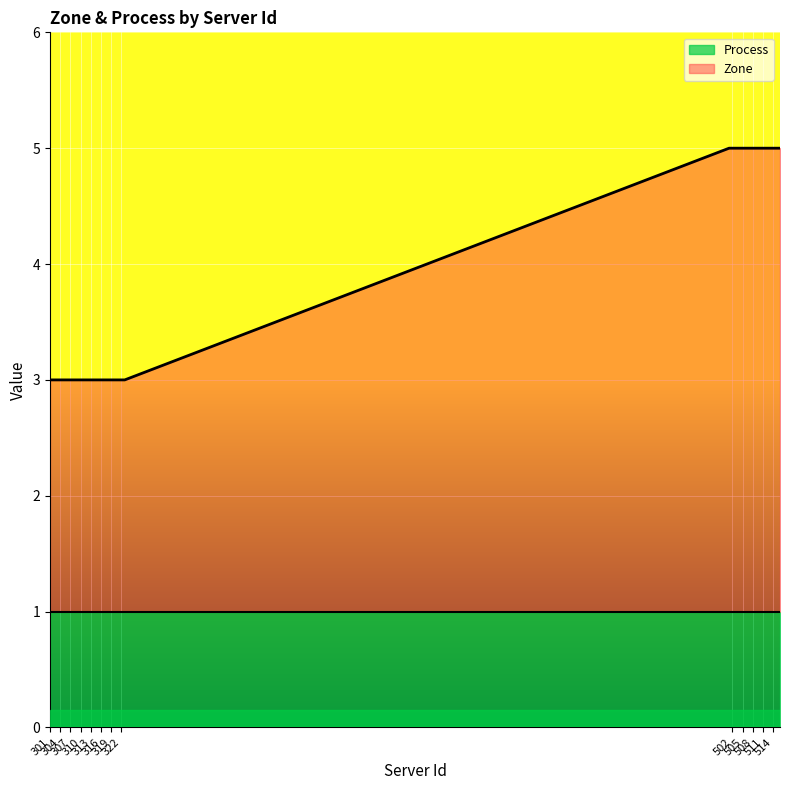

Reading left to right, extract all data points from this chart.

301=3	302=3	303=3	304=3	305=3	306=3	307=3	308=3	309=3	310=3	311=3	312=3	313=3	314=3	315=3	316=3	317=3	318=3	319=3	320=3	321=3	322=3	323=3	501=5	502=5	503=5	504=5	505=5	506=5	507=5	508=5	509=5	510=5	511=5	512=5	513=5	514=5	515=5	516=5